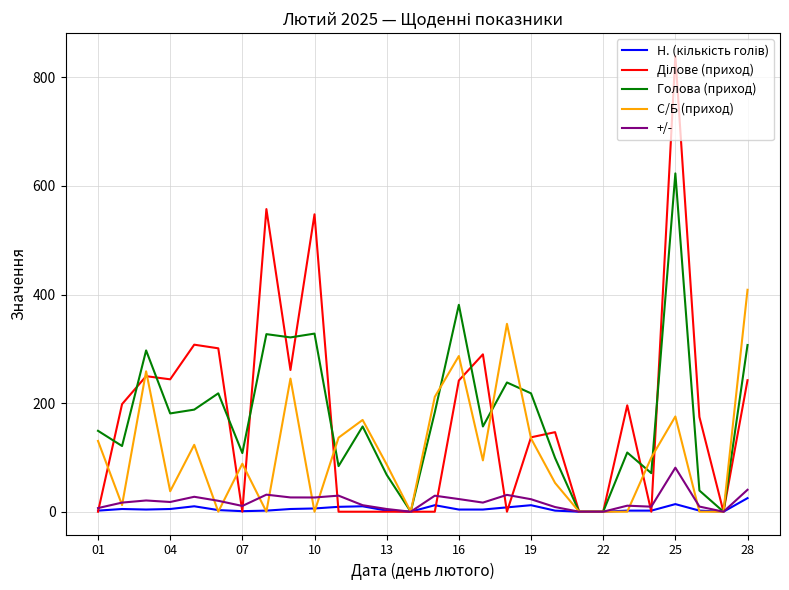

What is the maximum value shown in the chart?

839.3